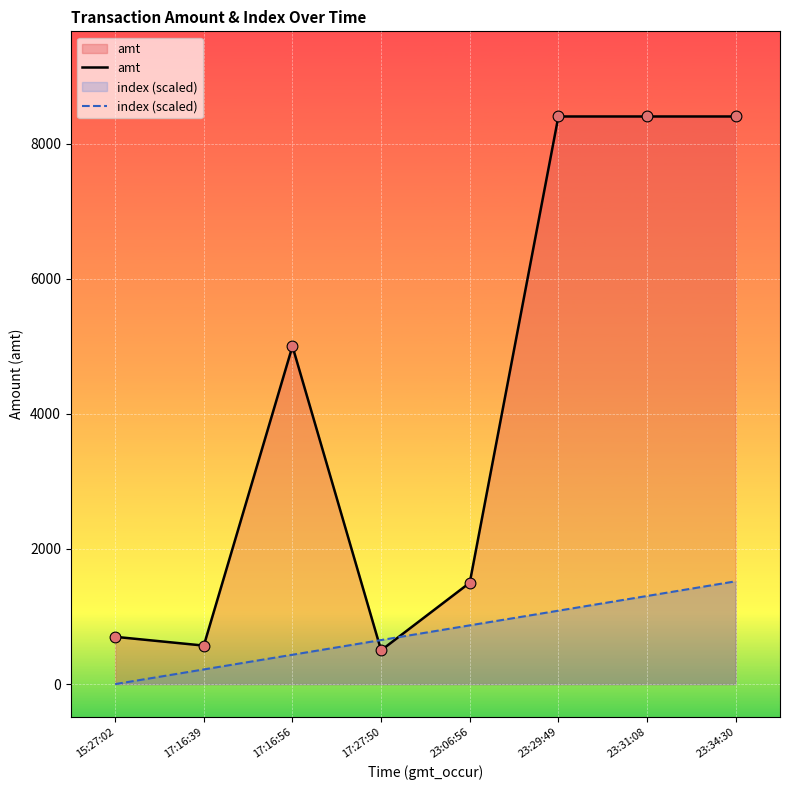

Which series has the largest Y range (max minus min)?

amt